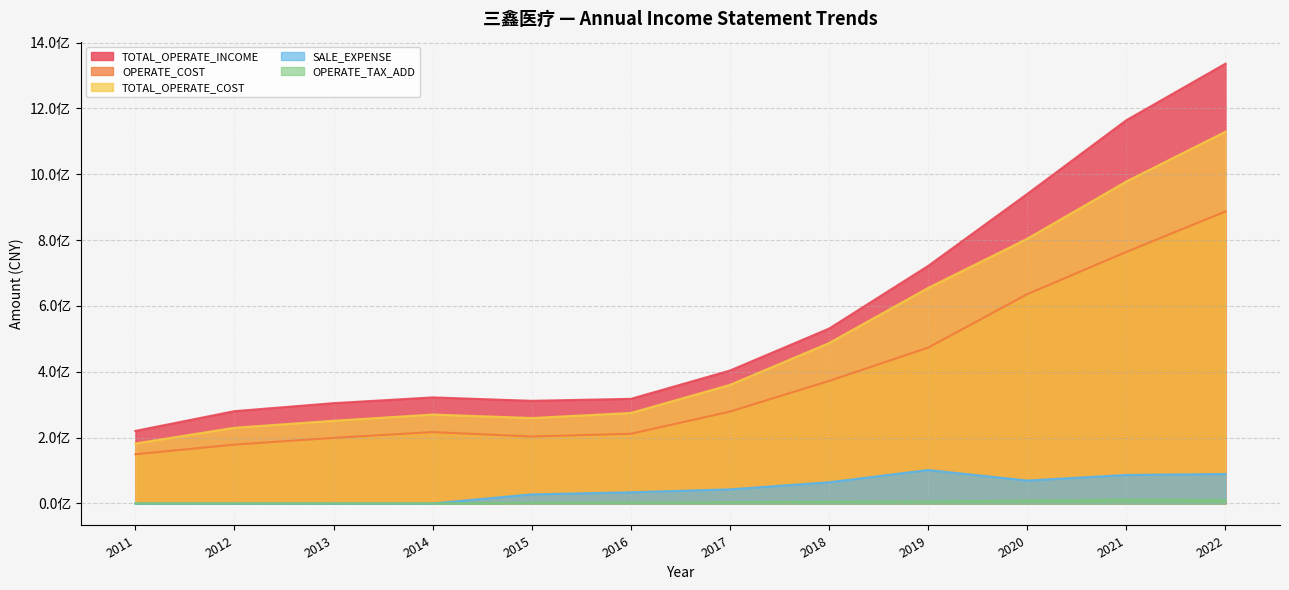

Reading left to right, list all the values displayed in this chart.

TOTAL_OPERATE_INCOME: 220401905.4	280442903.9	304737396.4	322204633.2	311848211.7	317774431.6	403871872.9	531302358.8	721668064.5	940385589.1	1164288763.6	1336002647.9
OPERATE_COST: 149469220.8	178840068.4	199312174.7	216801953.5	203427481.7	211666042.5	279143278.1	372129265.1	473423256.2	635864812.5	764149887.3	887032426.4
TOTAL_OPERATE_COST: 182132156.2	230005366.9	251221318.5	270133664.2	259569004.0	274920278.8	360250215.3	487295265.6	654822134.6	804205782.9	978121525.6	1129271067.7
SALE_EXPENSE: 0.0	0.0	0.0	0.0	27647965.9	34007038.6	42901035.2	64446757.5	101620899.2	69624732.0	86651843.1	89579252.2
OPERATE_TAX_ADD: 0.0	0.0	0.0	0.0	2257931.7	2981359.4	4007205.8	5235361.7	5786381.5	8738640.6	11119444.1	10236738.5